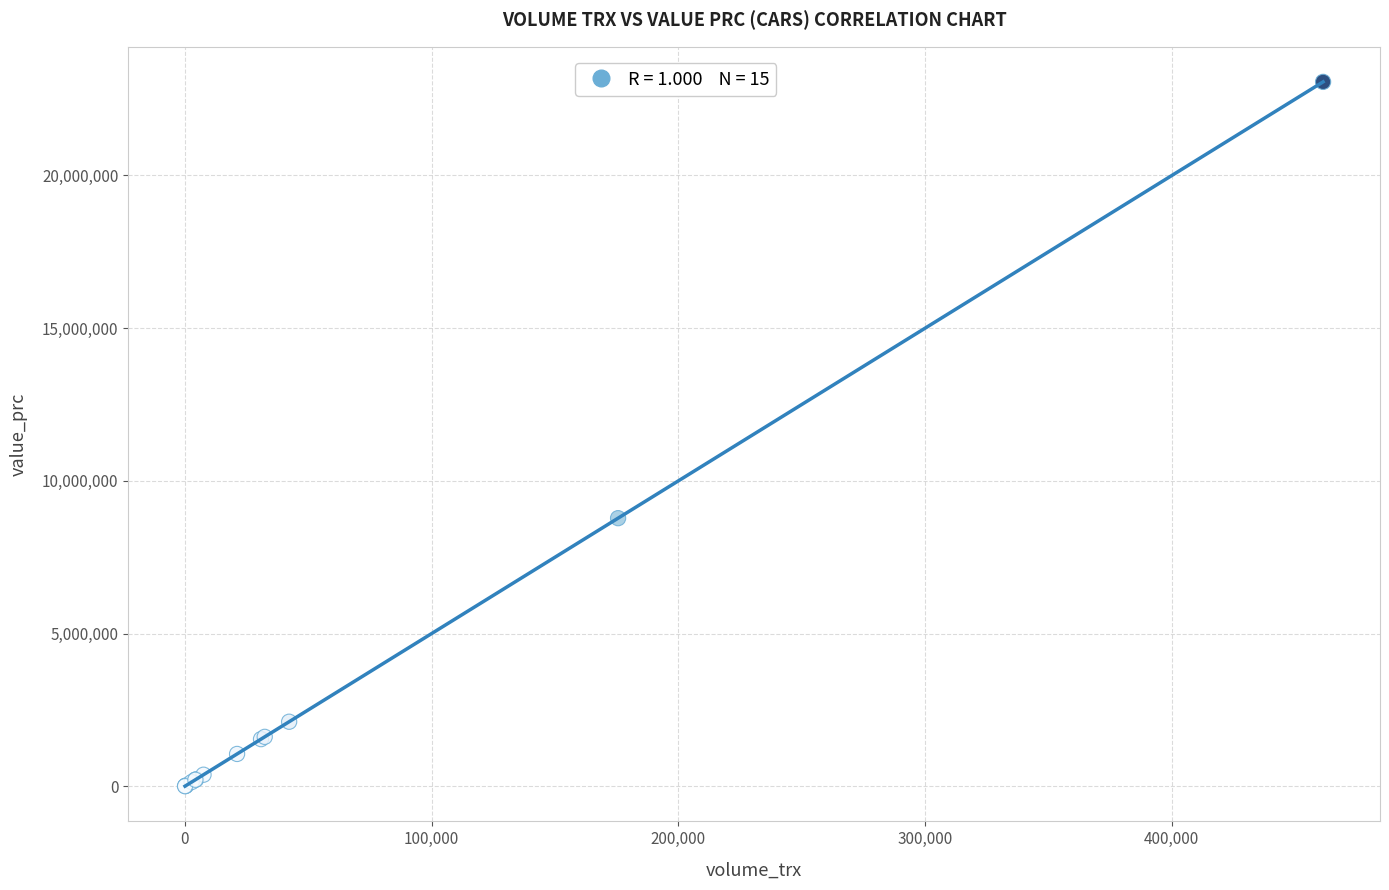

What Y value in the scatter plot is closest to 11535000?

8780000